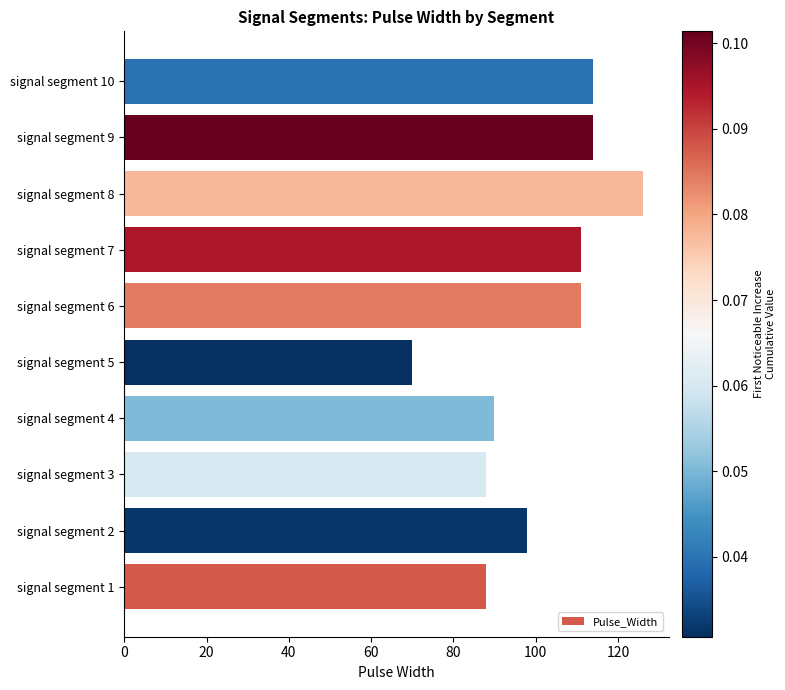

Between signal segment 6 and signal segment 8, which is larger?

signal segment 8